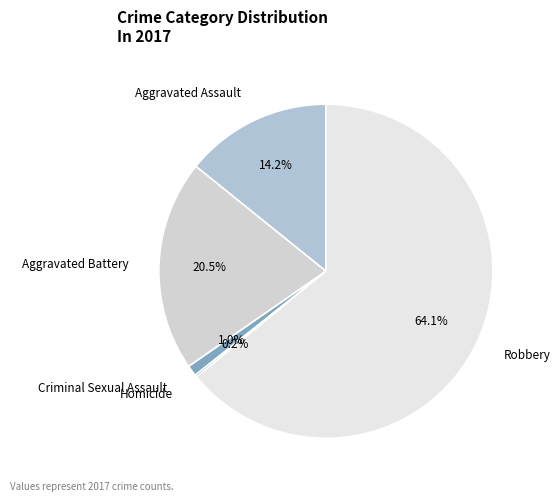

Which has a higher value, Robbery or Criminal Sexual Assault?

Robbery